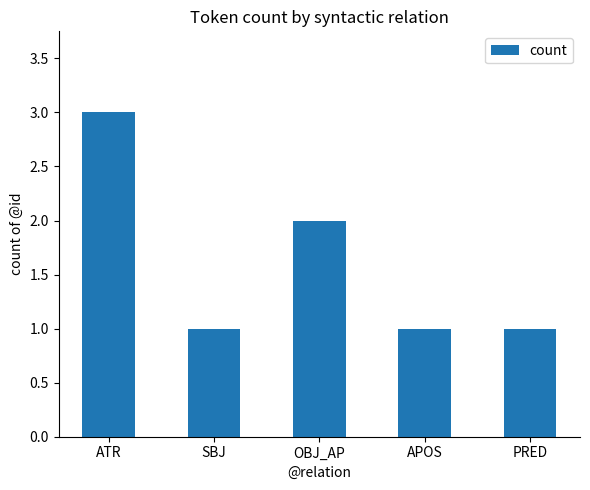

What position from the right is ATR?

5